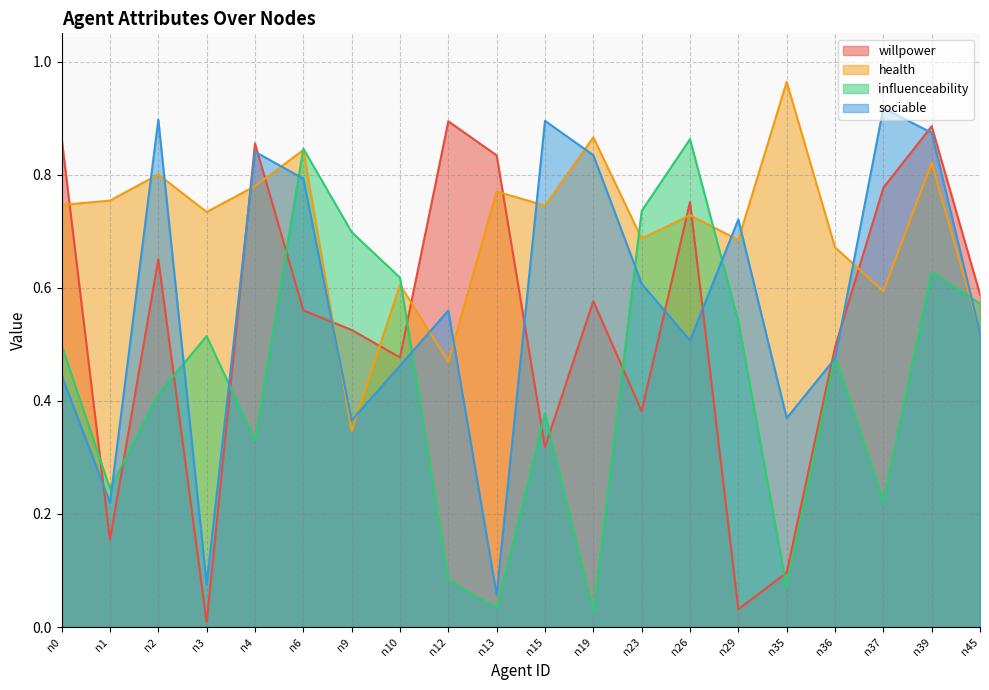

What are all the series names shown in the legend?

willpower, health, influenceability, sociable